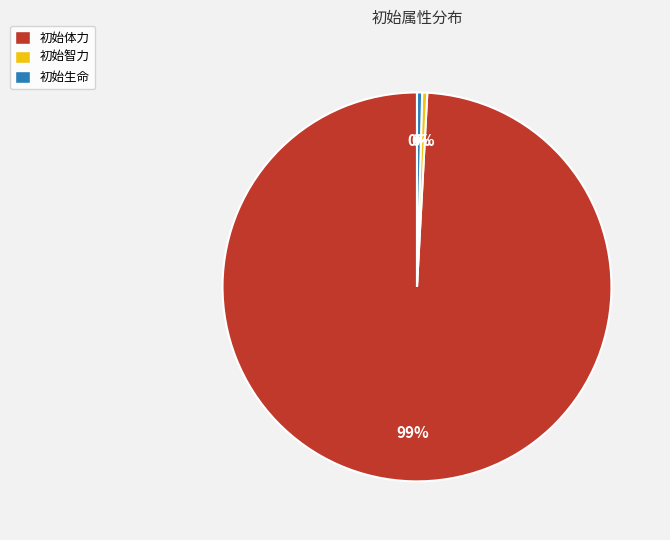

Is it true that 初始生命 is 0% of the pie?

True